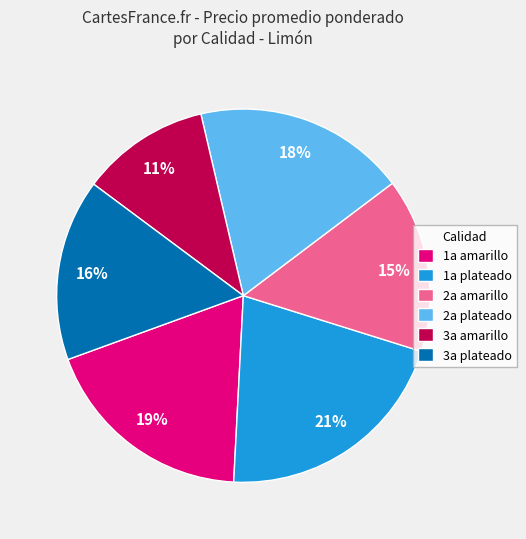

What is the ratio of the value at 3a amarillo to the value at 2a amarillo?

0.7